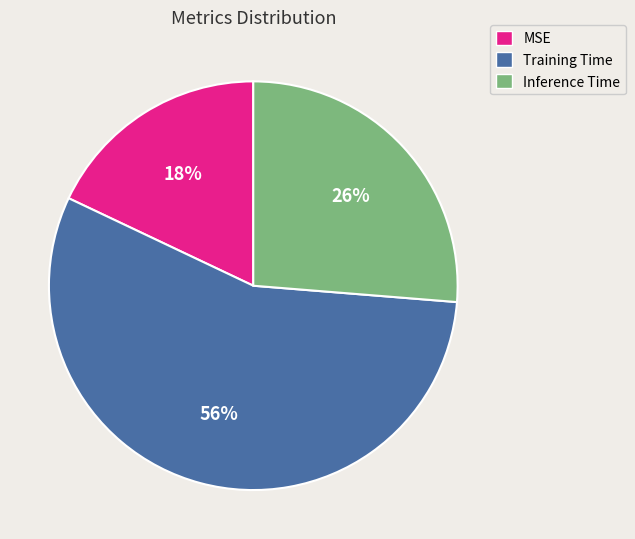

To the nearest percent, what portion does Training Time represent?

56%